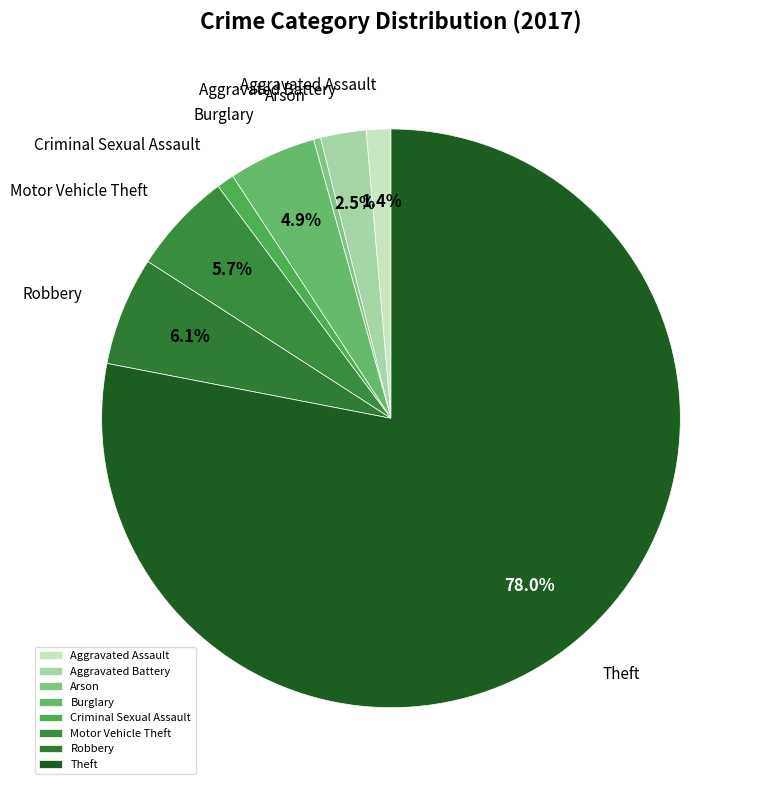

To the nearest percent, what is the difference between the largest and smallest slice percentages?

78%